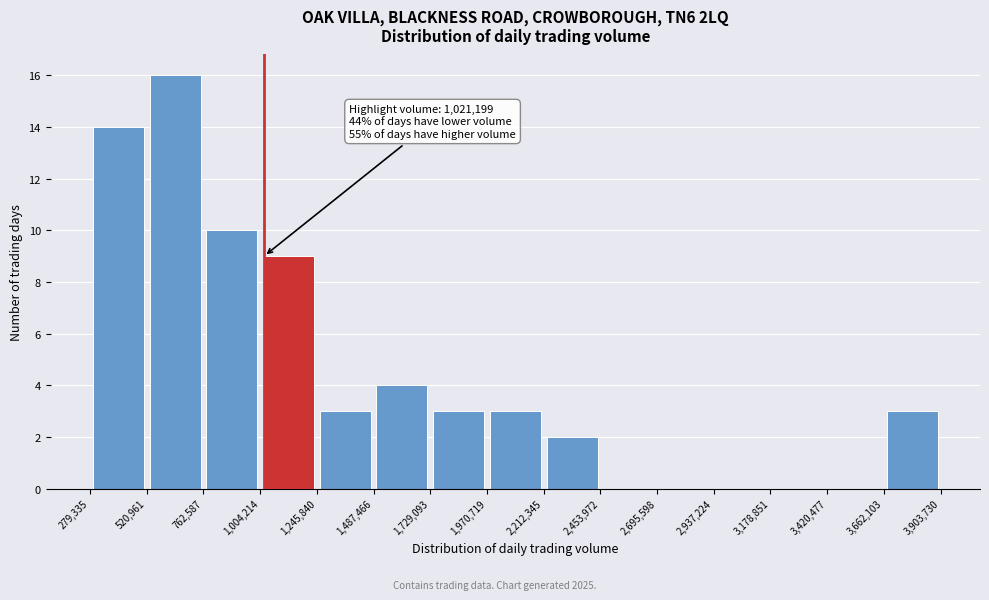

Over which range of the x-axis is the bar tallest?

520,961 to 762,587